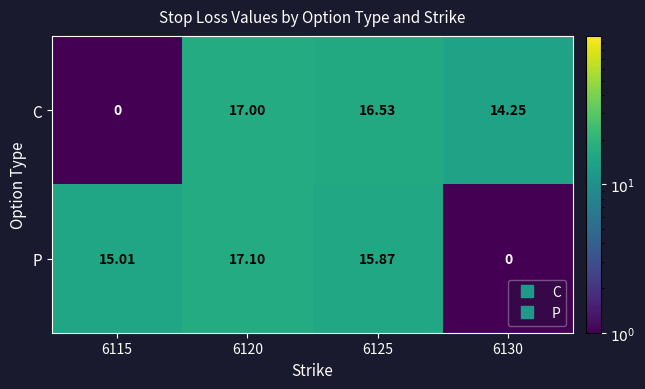

At 6120, list the series in order from smallest to largest.

C, P